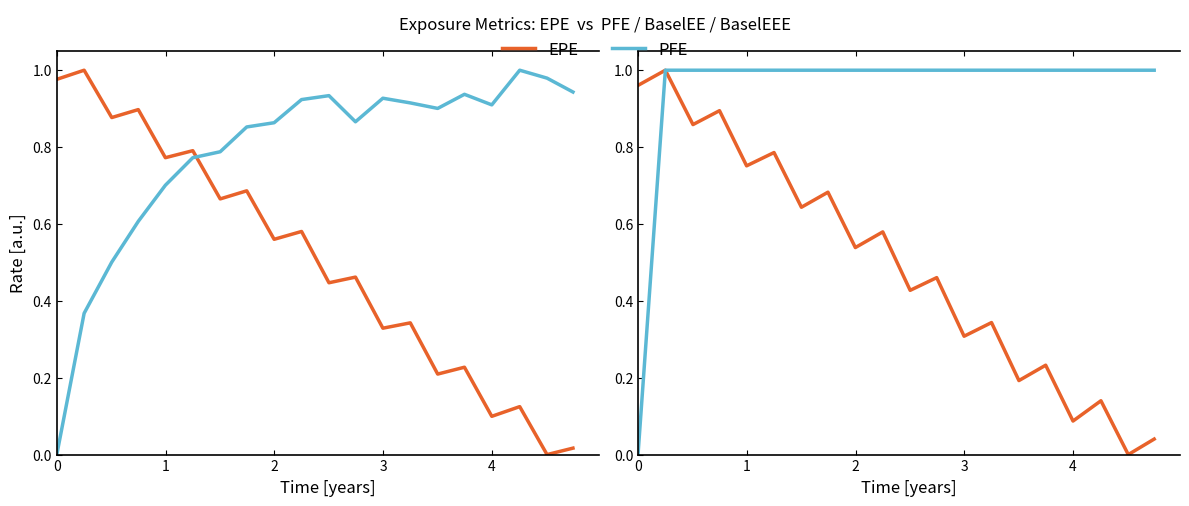

Does the chart display data point markers on the line(s)?

No